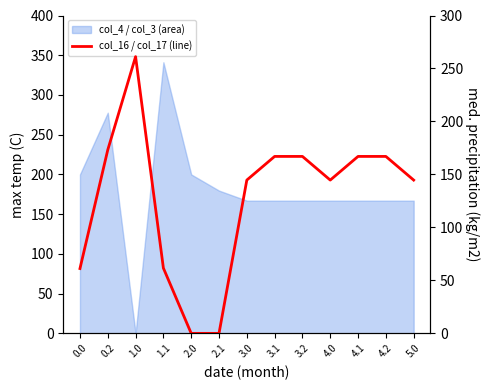

What is the label of the 13th point from the left?

5.0